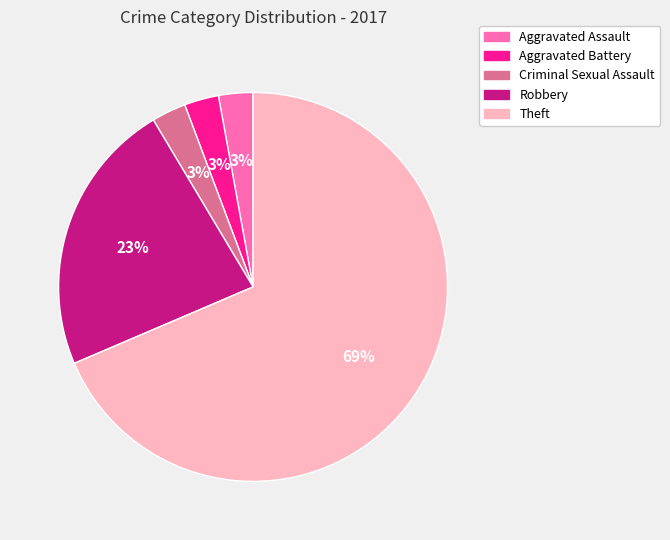

How many segments does this pie chart have?

5